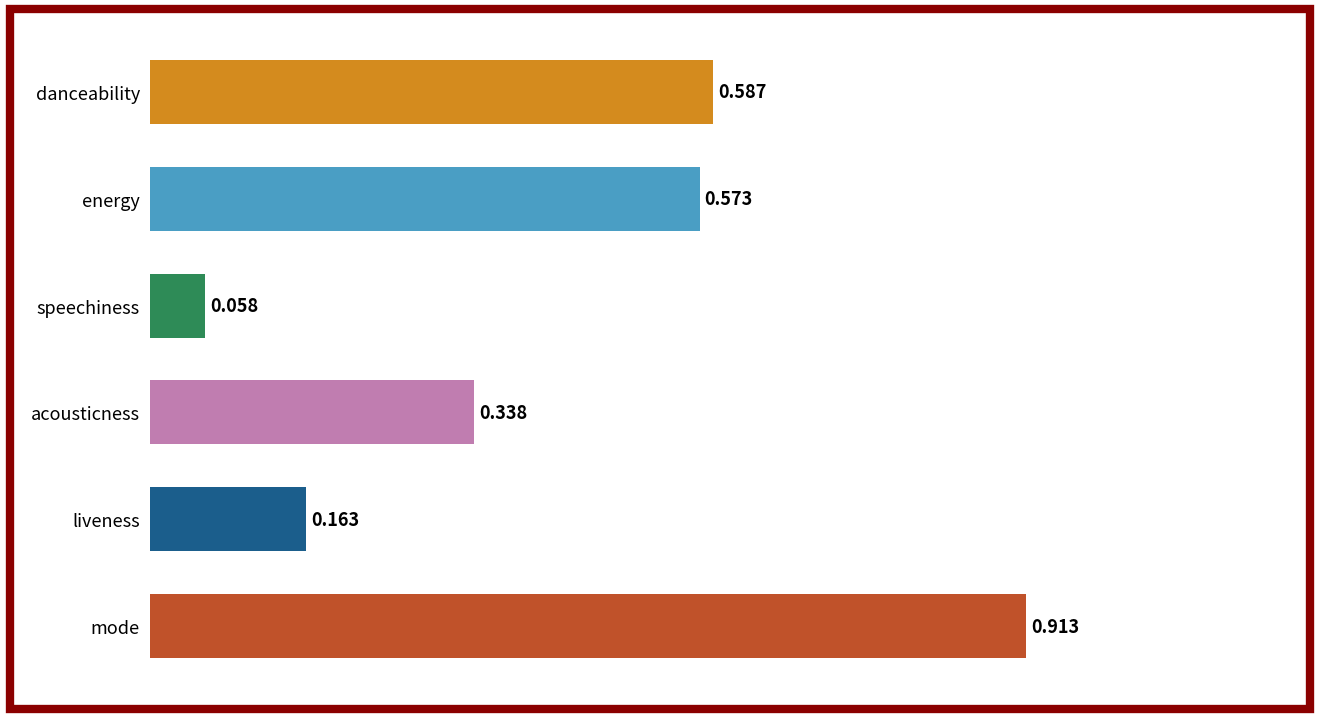

Which category has the lowest value across all series?

speechiness